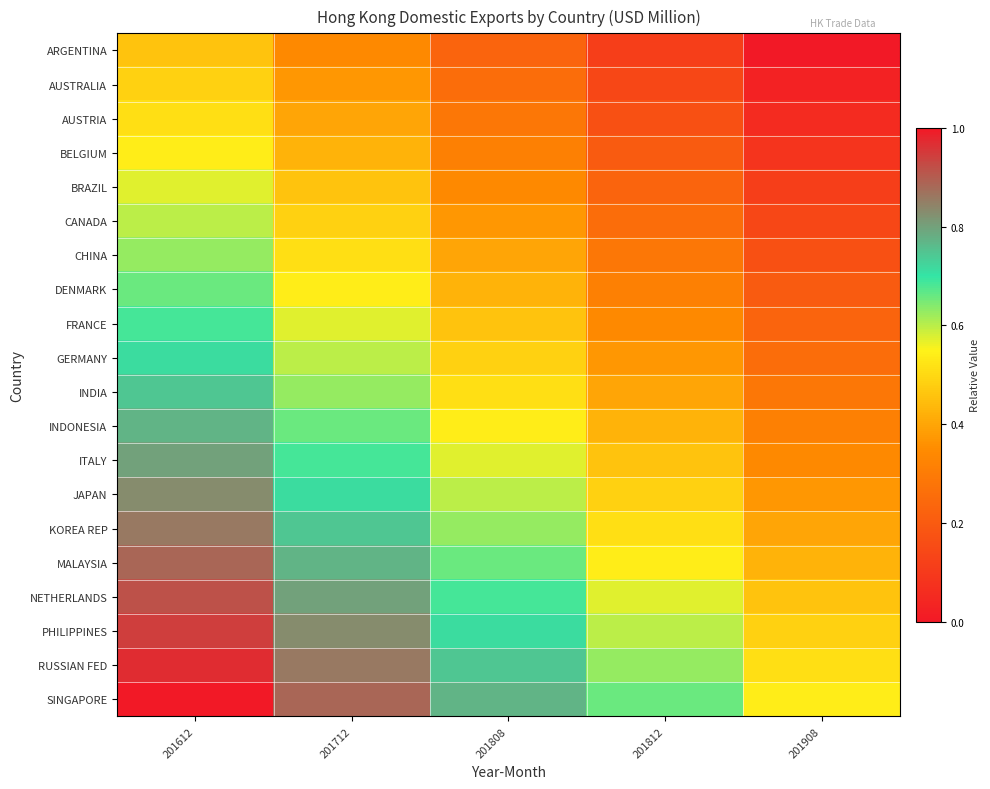

Rank the series at 201712 from lowest to highest value.

ARGENTINA, AUSTRALIA, AUSTRIA, BELGIUM, BRAZIL, CANADA, CHINA, DENMARK, FRANCE, GERMANY, INDIA, INDONESIA, ITALY, JAPAN, KOREA REP, MALAYSIA, NETHERLANDS, PHILIPPINES, RUSSIAN FED, SINGAPORE